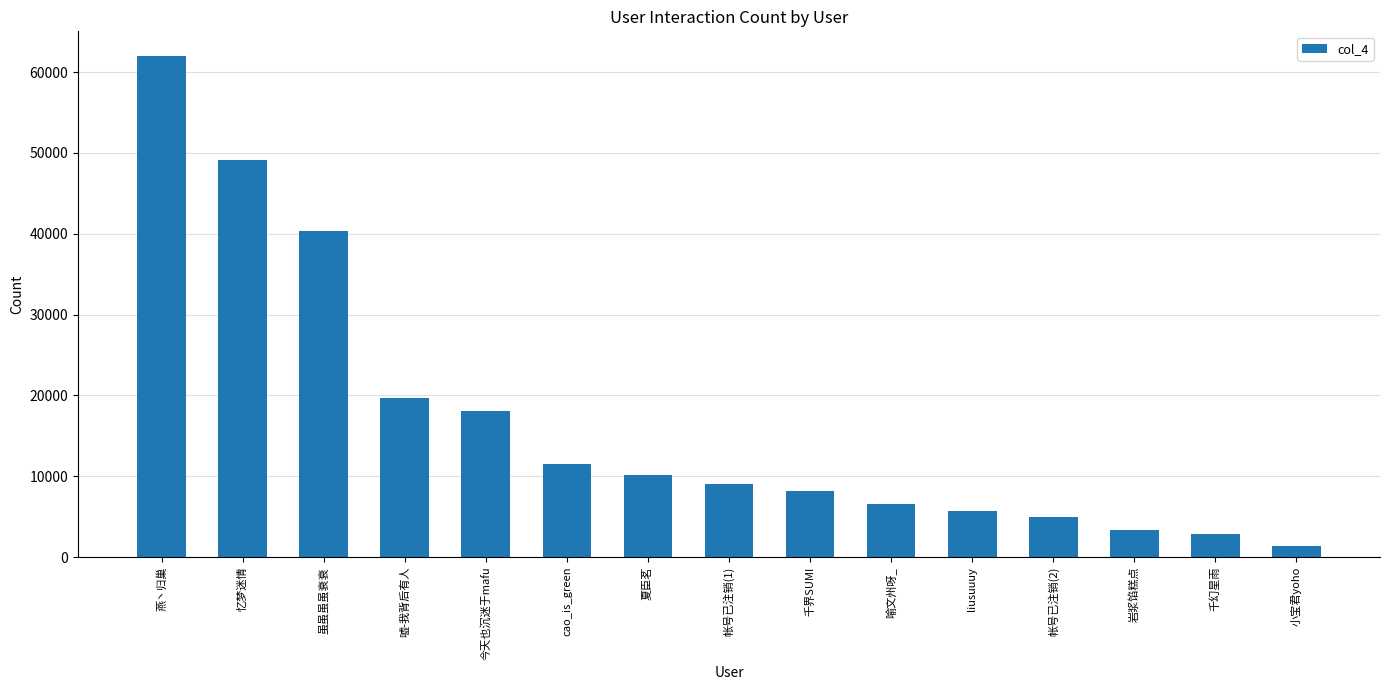

What is the label of the 15th bar from the left?

小宝君yoho